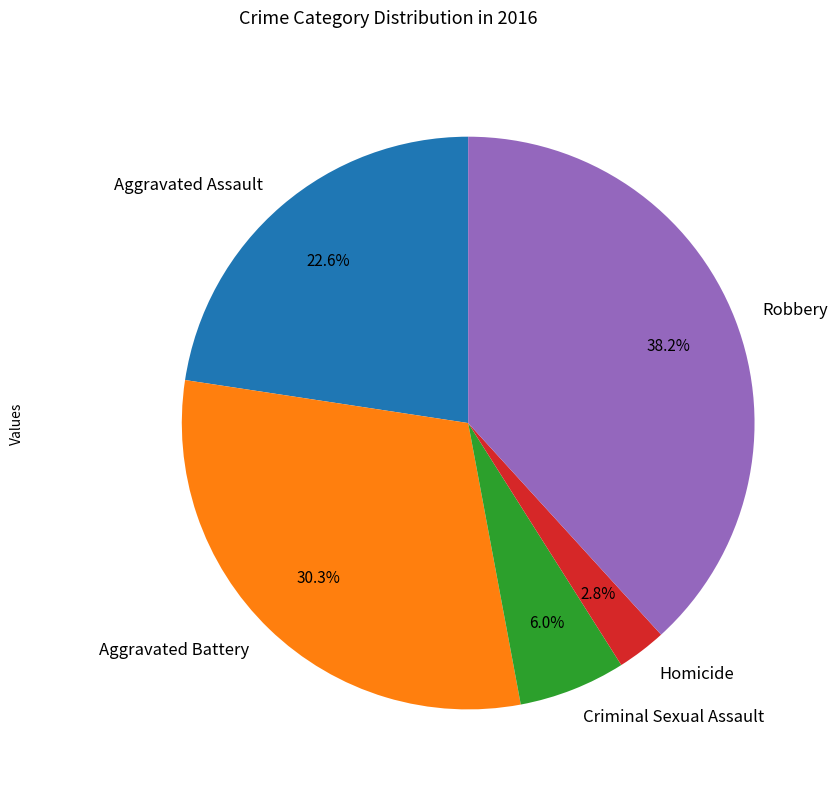

To the nearest percent, what is the average slice percentage?

20%